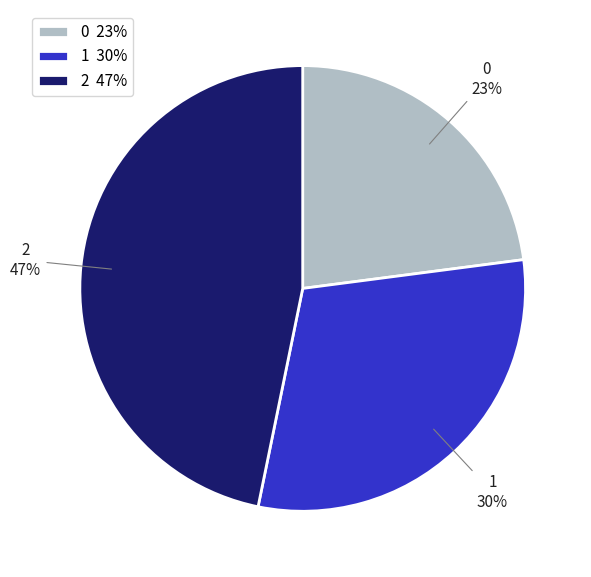

Is there a majority slice in this chart?

No